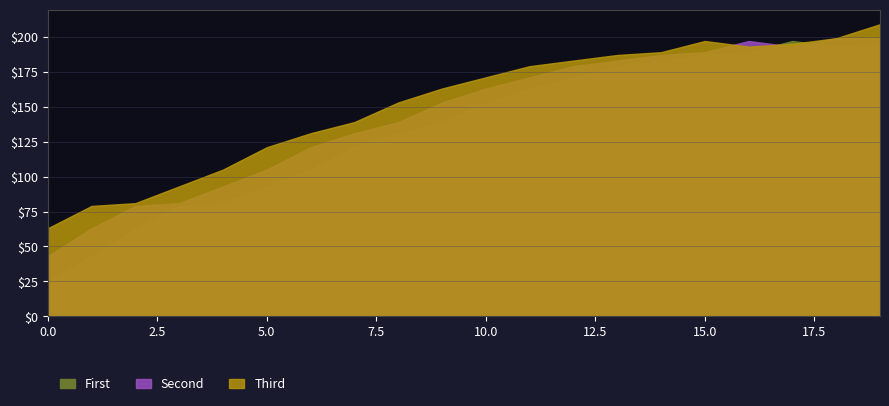

Between 3 and 10, which is larger?

10